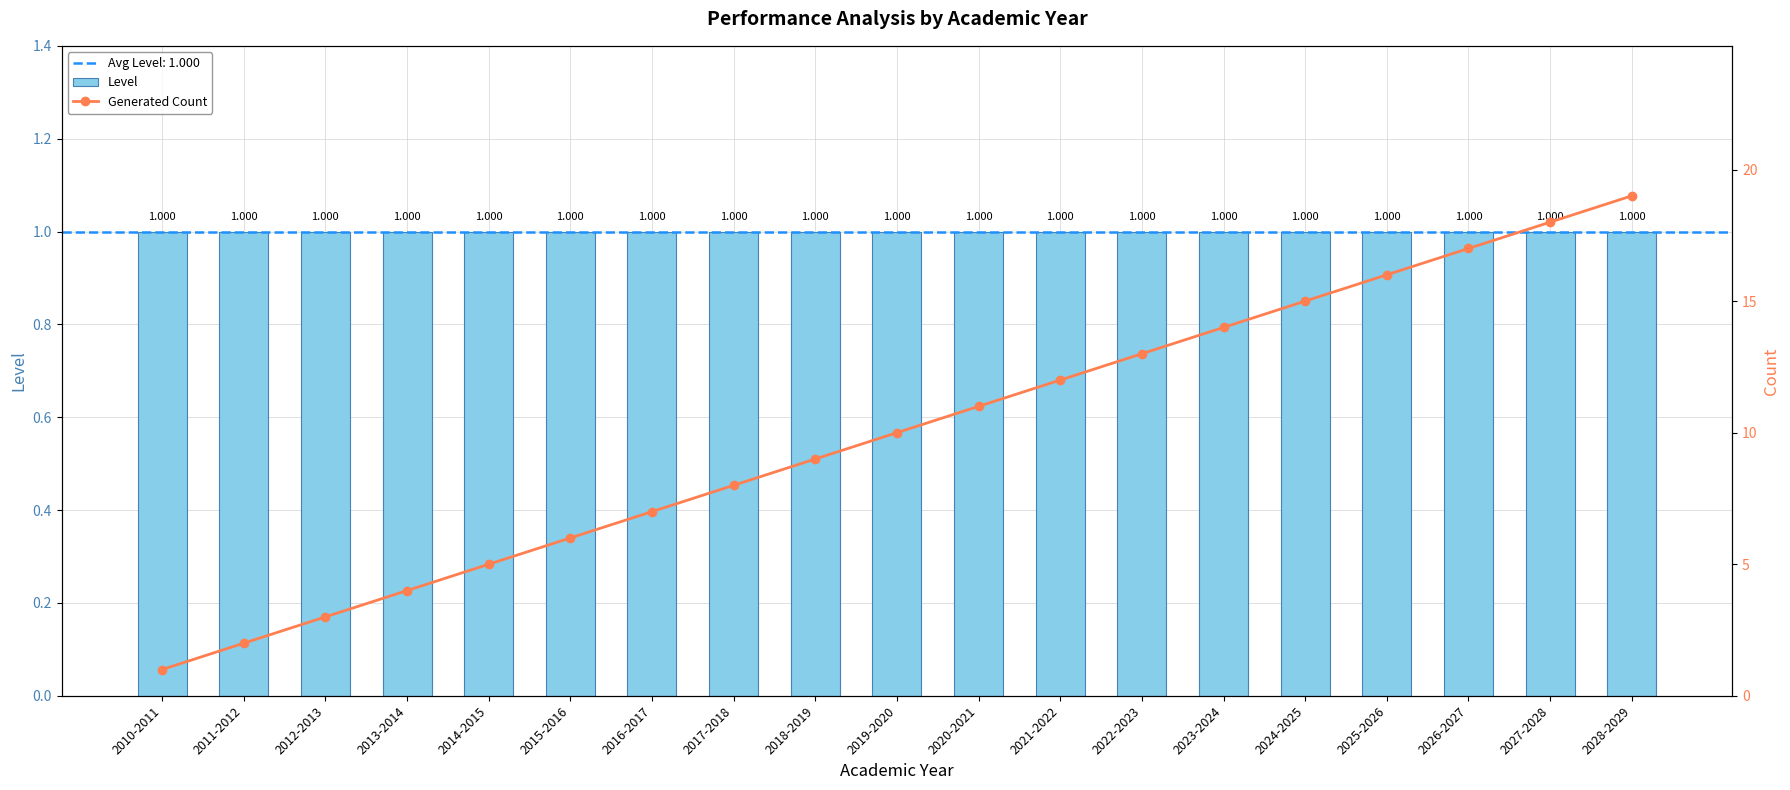

Reading right to left, extract all data points from this chart.

Level: 2028-2029=1	2027-2028=1	2026-2027=1	2025-2026=1	2024-2025=1	2023-2024=1	2022-2023=1	2021-2022=1	2020-2021=1	2019-2020=1	2018-2019=1	2017-2018=1	2016-2017=1	2015-2016=1	2014-2015=1	2013-2014=1	2012-2013=1	2011-2012=1	2010-2011=1
Generated Count: 2028-2029=19	2027-2028=18	2026-2027=17	2025-2026=16	2024-2025=15	2023-2024=14	2022-2023=13	2021-2022=12	2020-2021=11	2019-2020=10	2018-2019=9	2017-2018=8	2016-2017=7	2015-2016=6	2014-2015=5	2013-2014=4	2012-2013=3	2011-2012=2	2010-2011=1